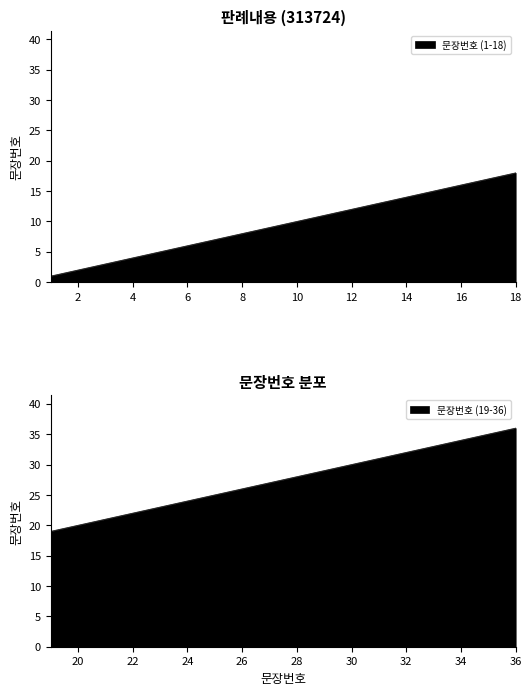

How many data points are above 19?

17